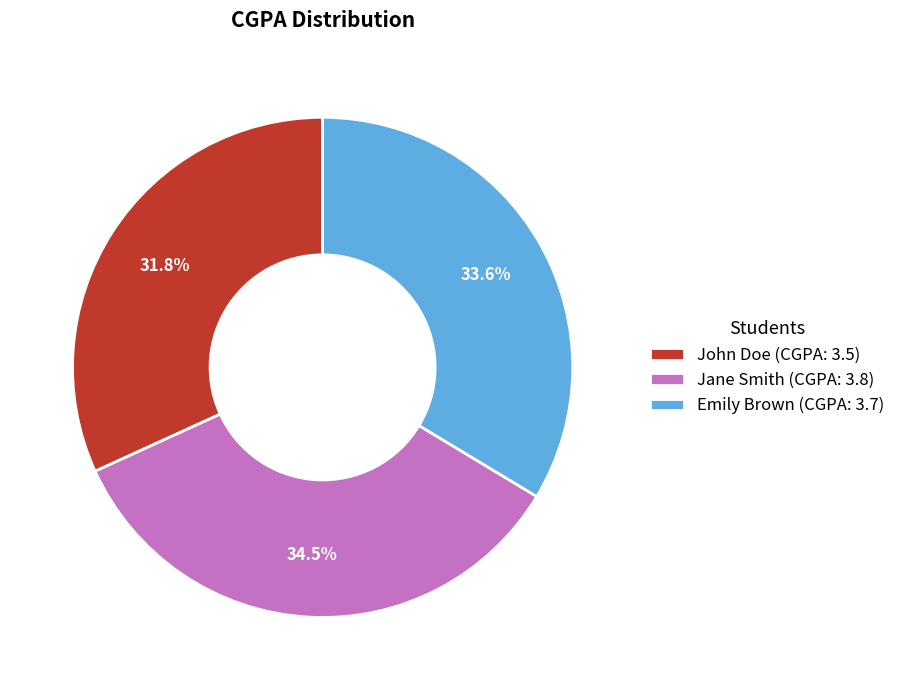

Rank the categories by value from lowest to highest.

John Doe, Emily Brown, Jane Smith